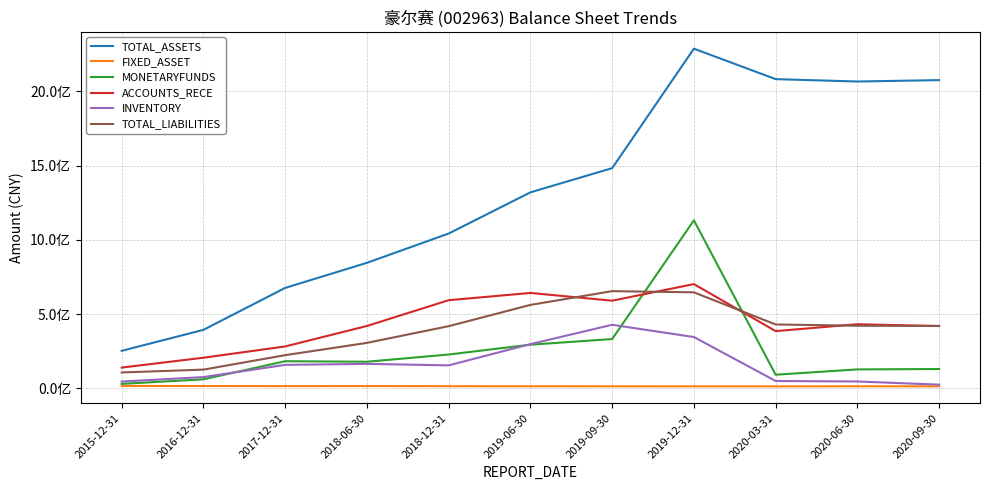

What is the total value across all series at 2018-06-30?

1933545259.5